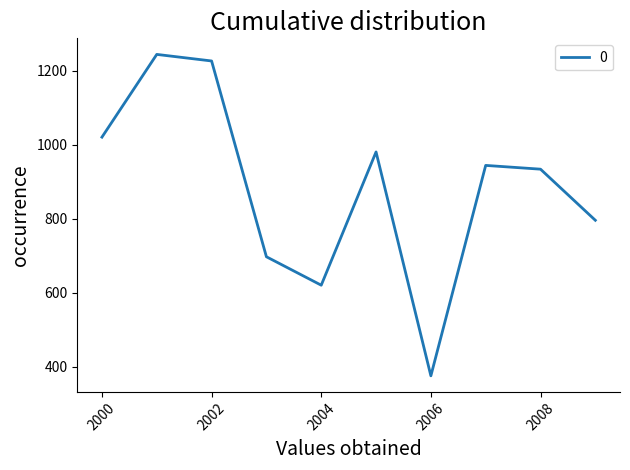

What is the greatest value displayed?

1244.1